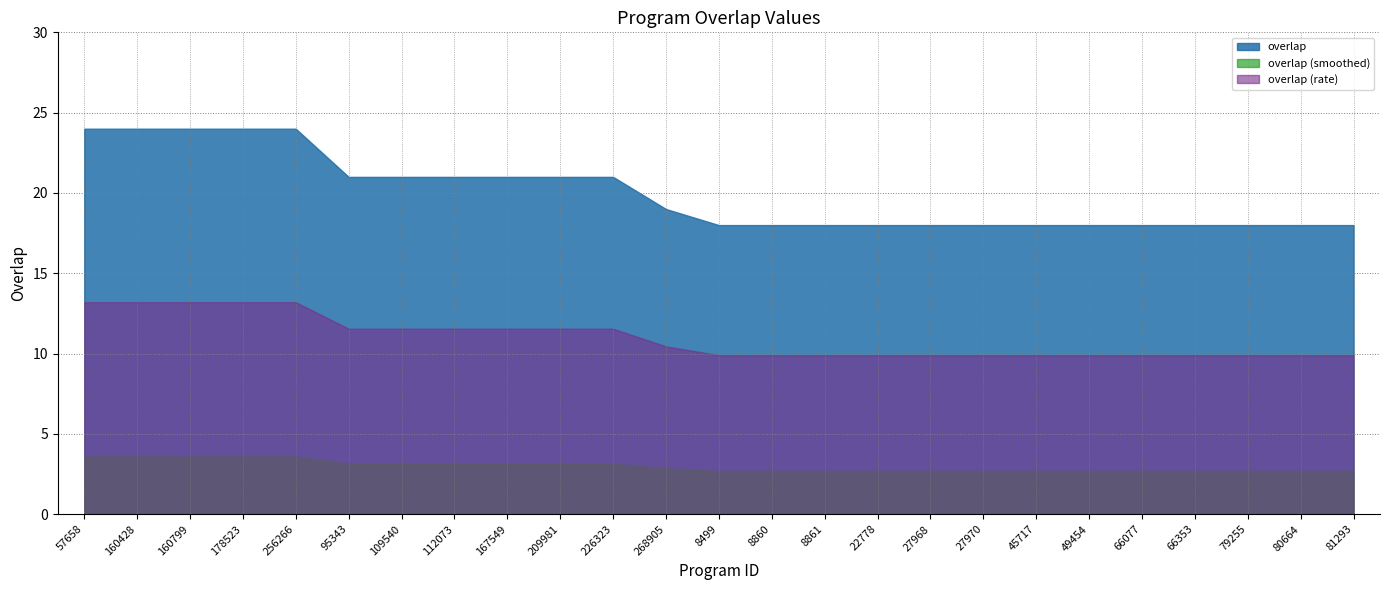

What position from the left is 8499?

13